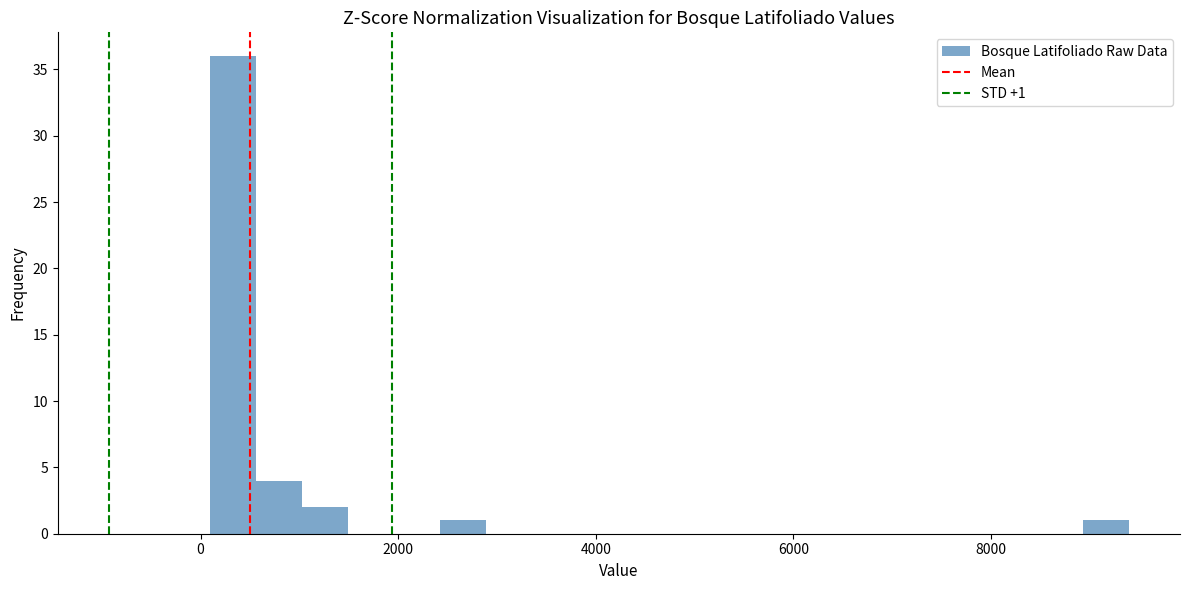

Read against the x-axis, roughly where is the centre of the tallest bar?

400